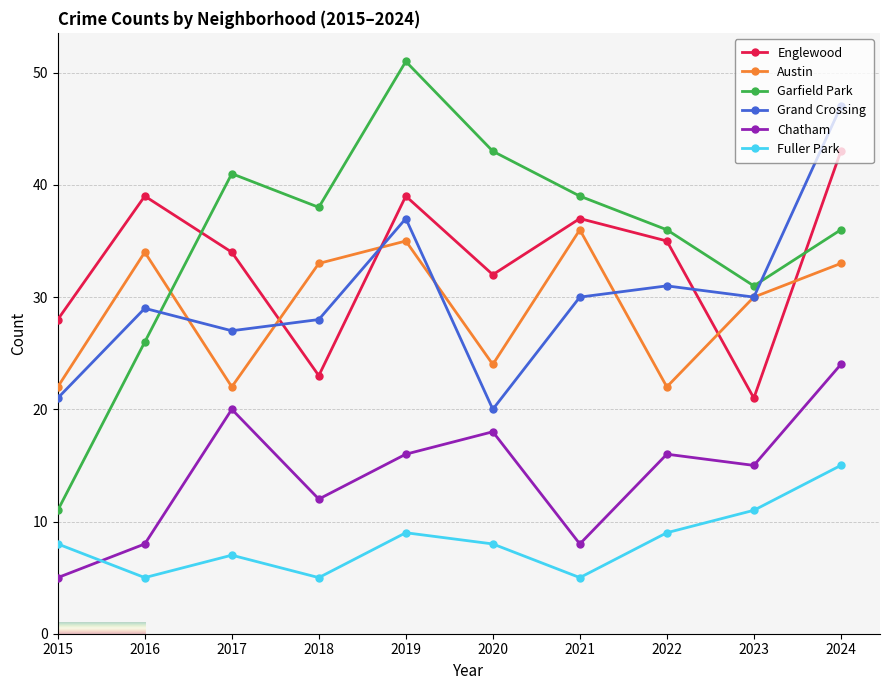

True or false: Austin and Fuller Park intersect in this chart.

False